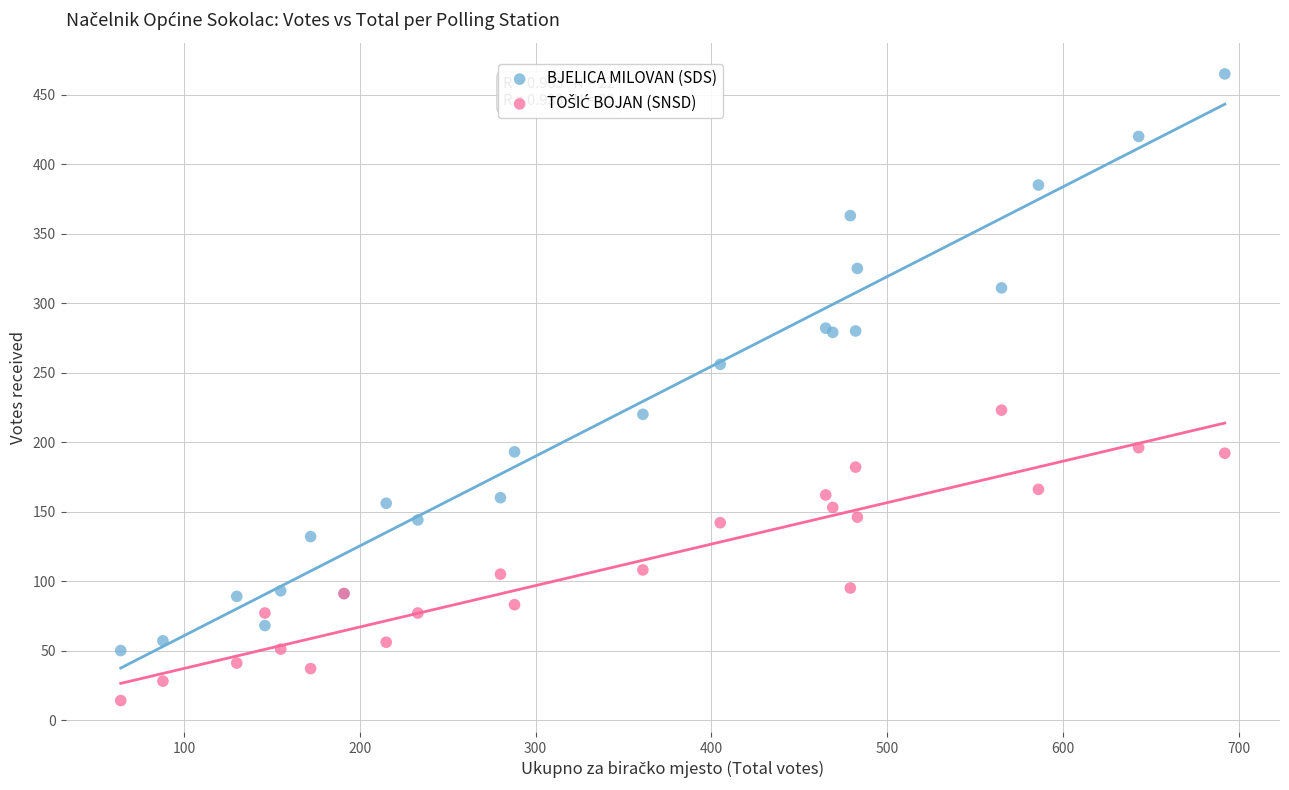

Which series has the largest Y range (max minus min)?

BJELICA MILOVAN (SDS)